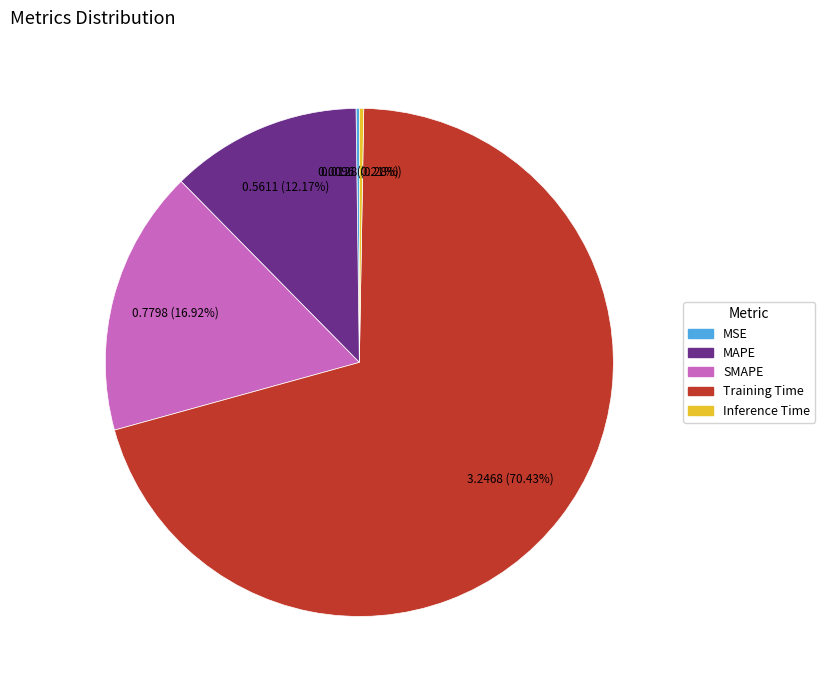

Is the sum of SMAPE and MAPE greater than half?

No